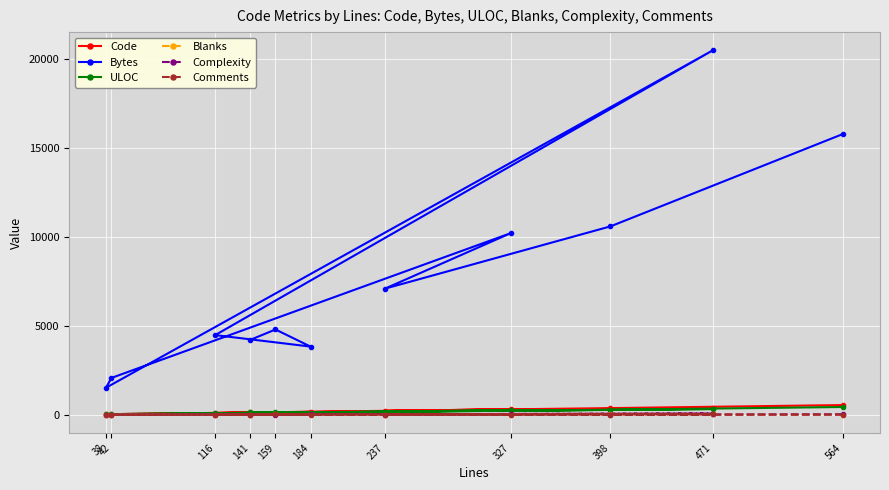

What is the sum of all ULOC values?

2013